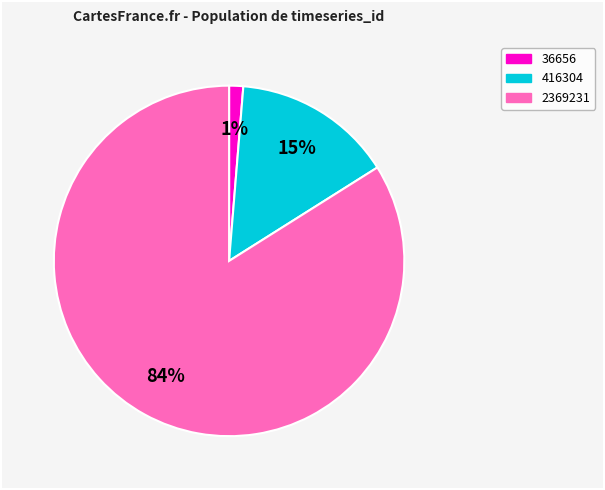

What is the largest slice in the pie chart?

2369231